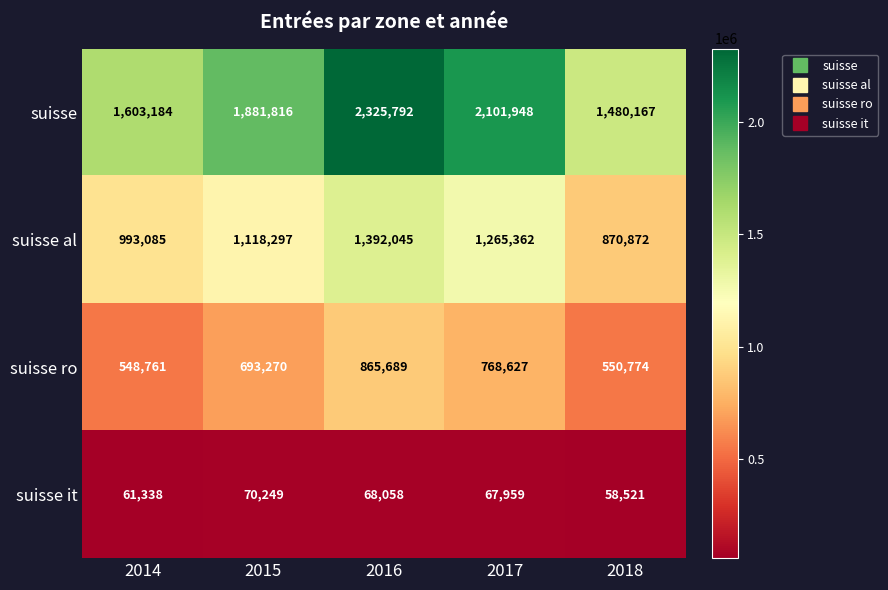

Between 2014 and 2018, which series saw the biggest shift?

suisse